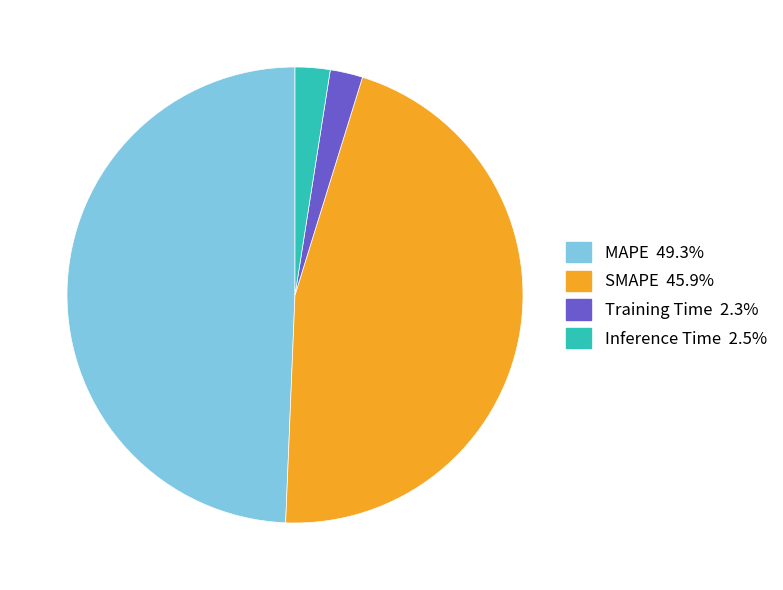

Which category has the biggest portion of the pie?

MAPE